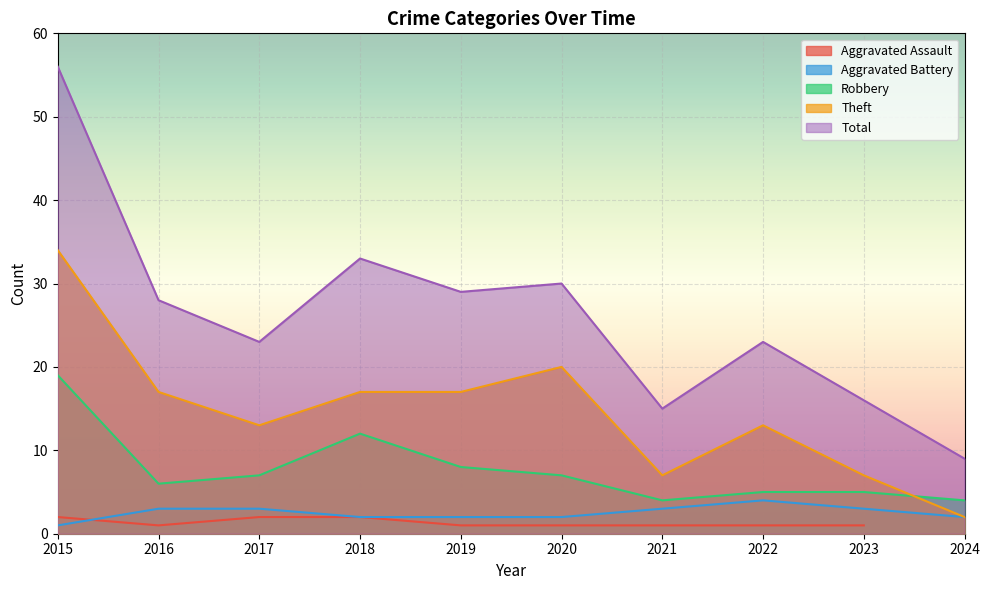

Is the value of Robbery at 2023 greater than the value of Aggravated Battery at 2023?

Yes